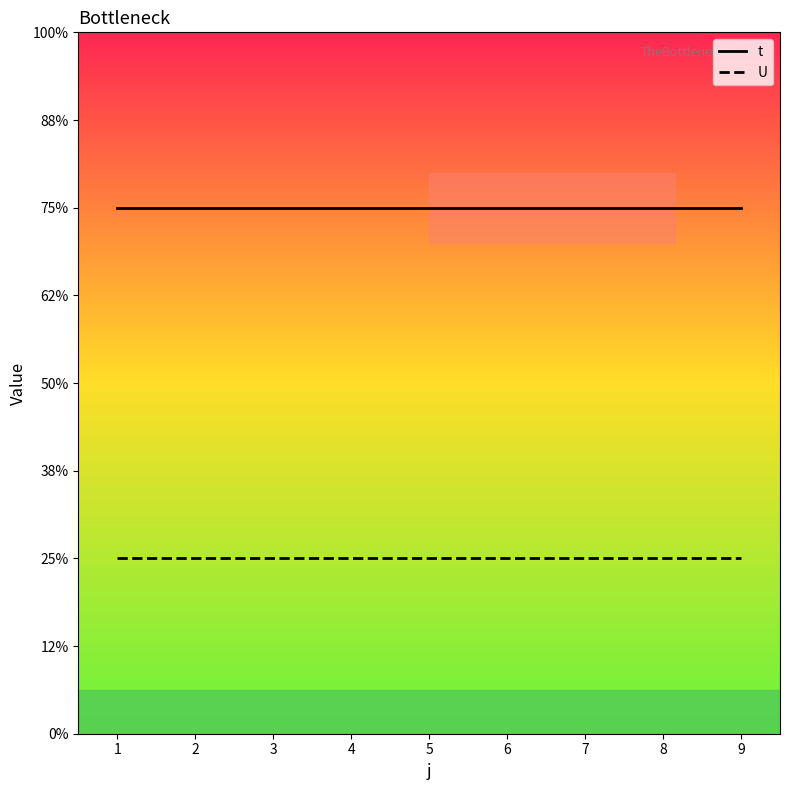

What are all the series names shown in the legend?

t, U